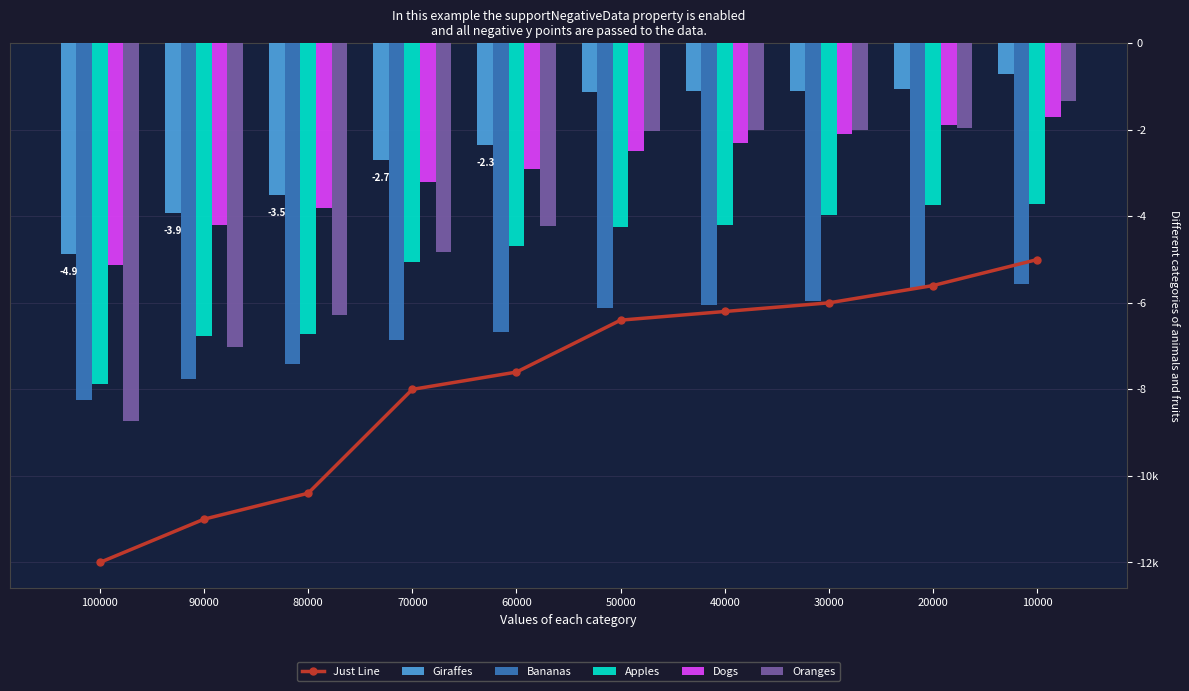

What is the smallest value displayed?

-12.0